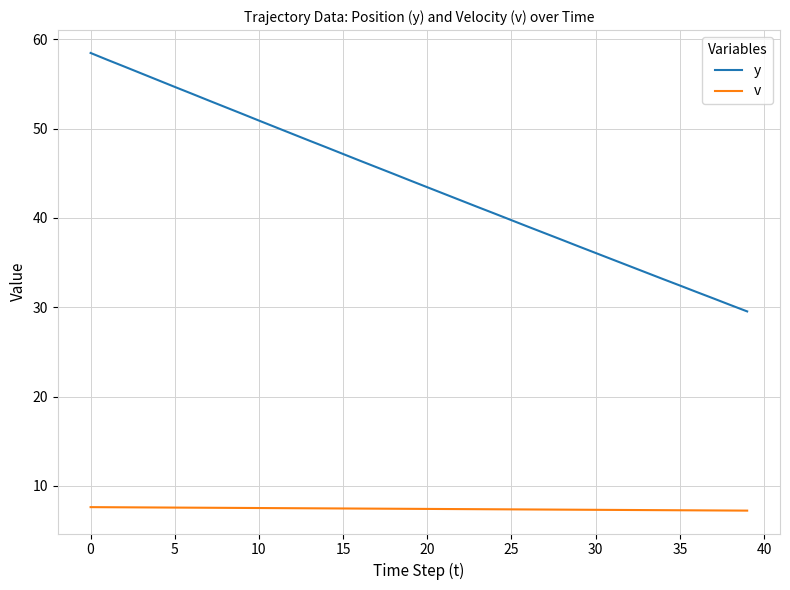

What is the minimum value shown in the chart?

7.2